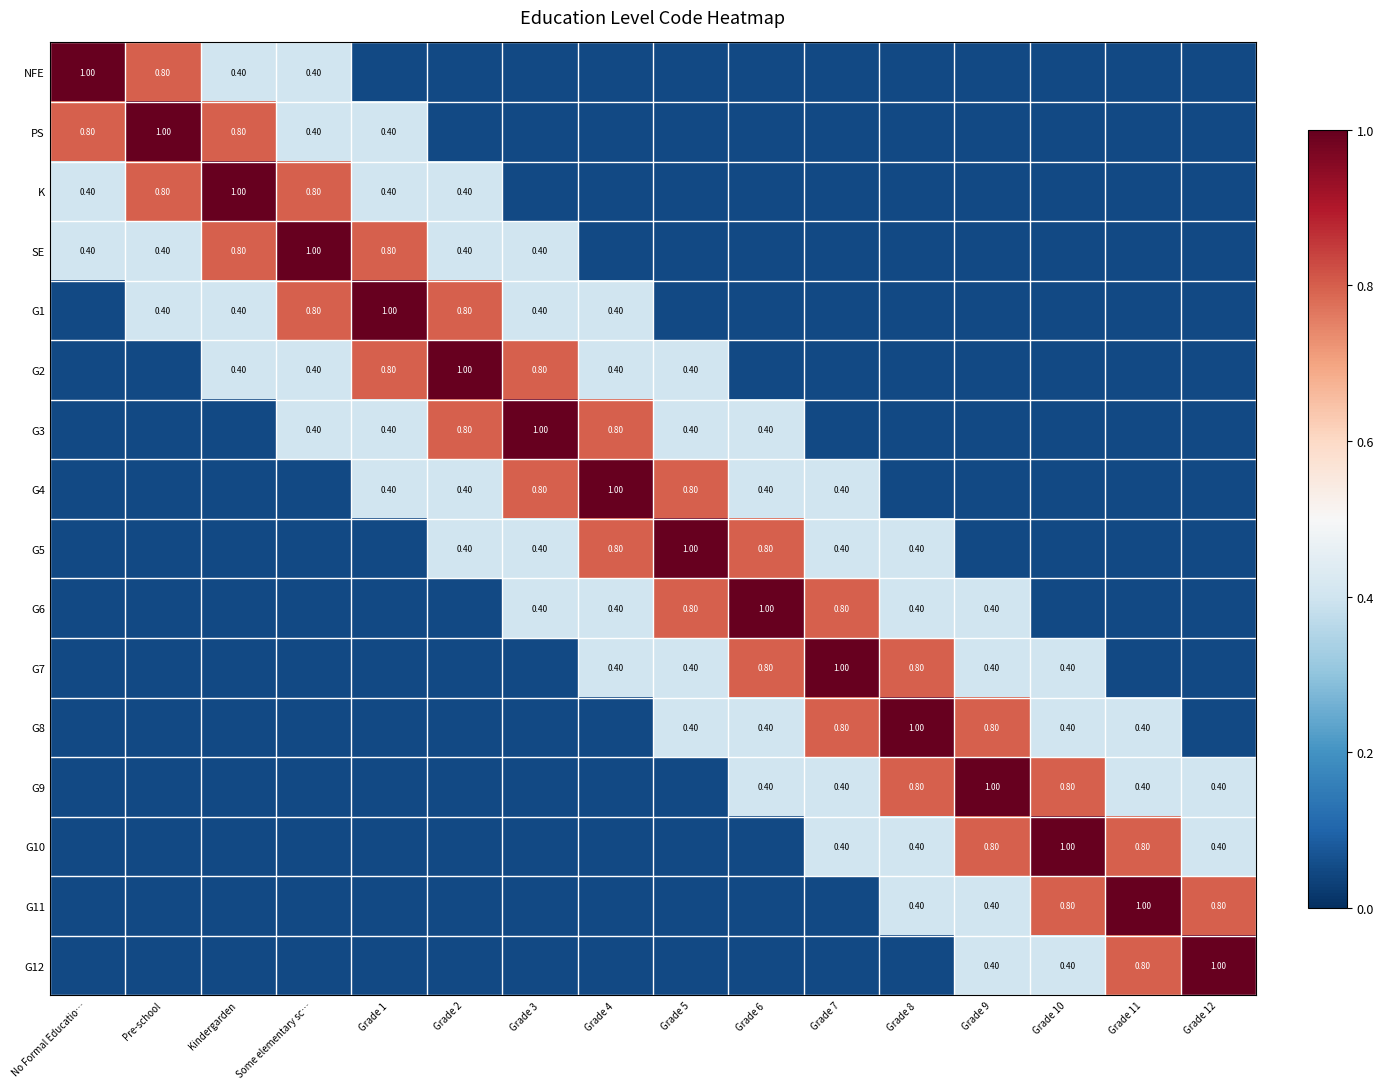

Between Grade 6 and Grade 7, which is larger?

Grade 6